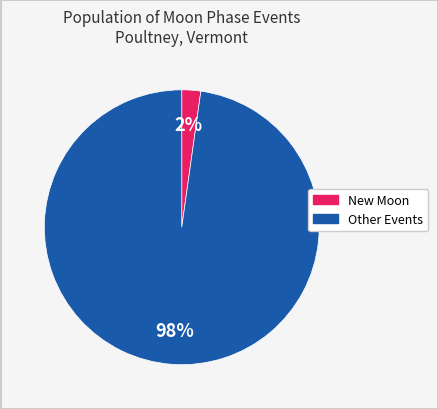

Count the number of slices in the pie.

2